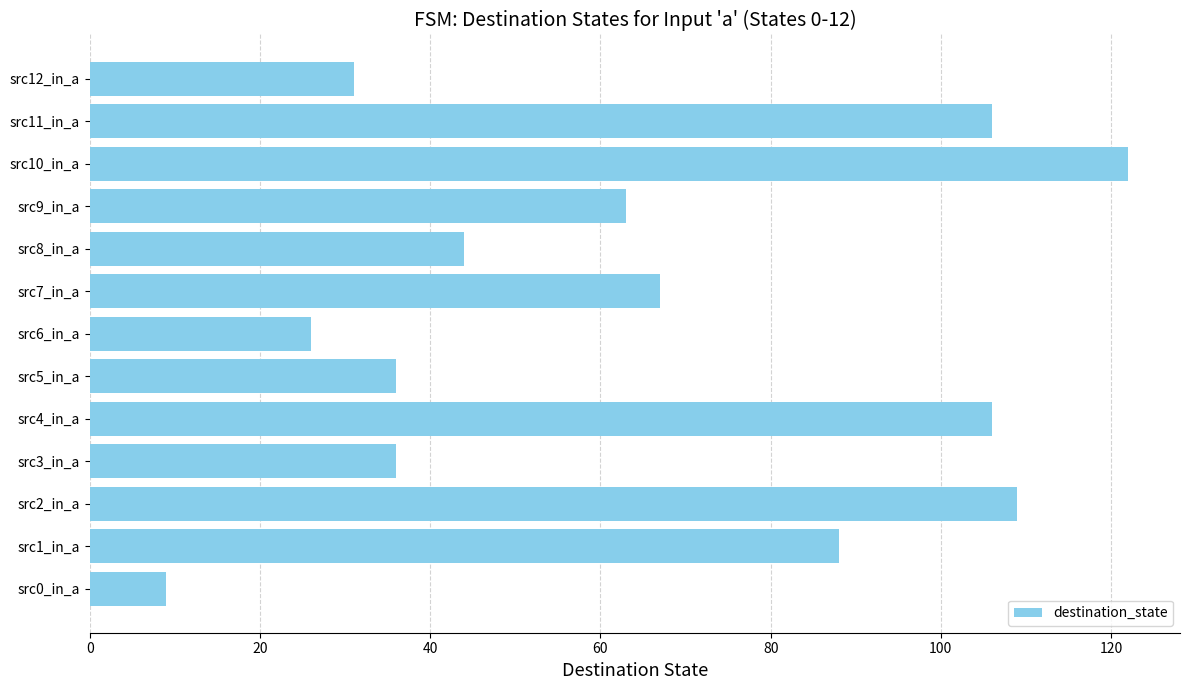

What is the sum of all values?

843